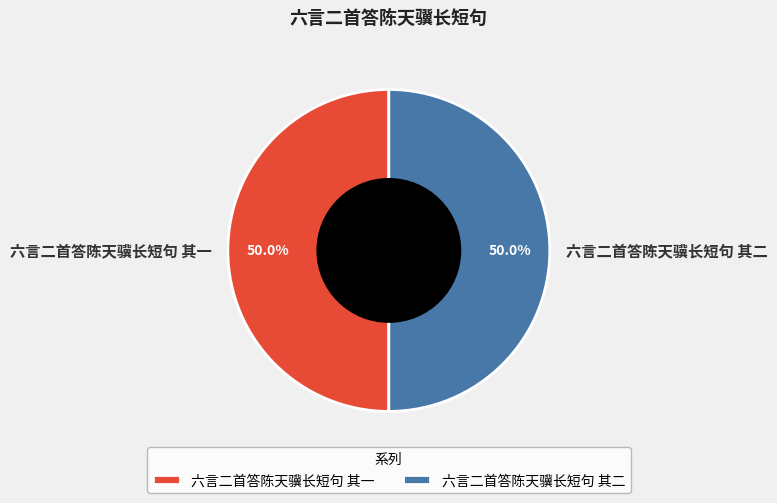

What percentage is the 六言二首答陈天骥长短句 其二 slice, to the nearest percent?

50%